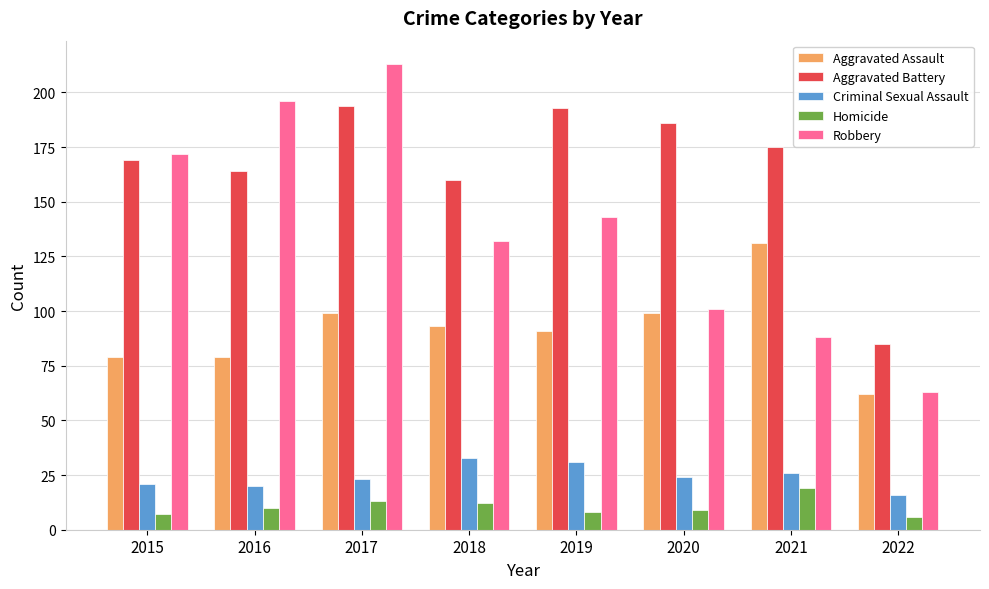

The Aggravated Assault series shows 22 at 2020. True or false?

False